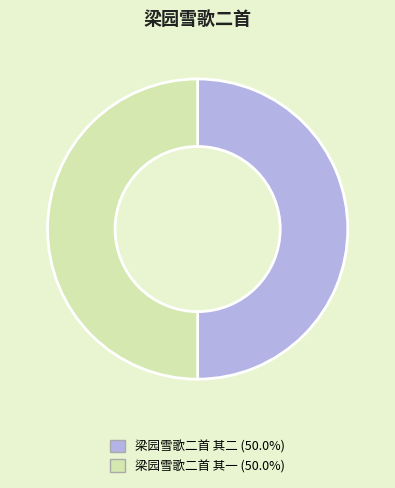

How many slices are in this pie chart?

2